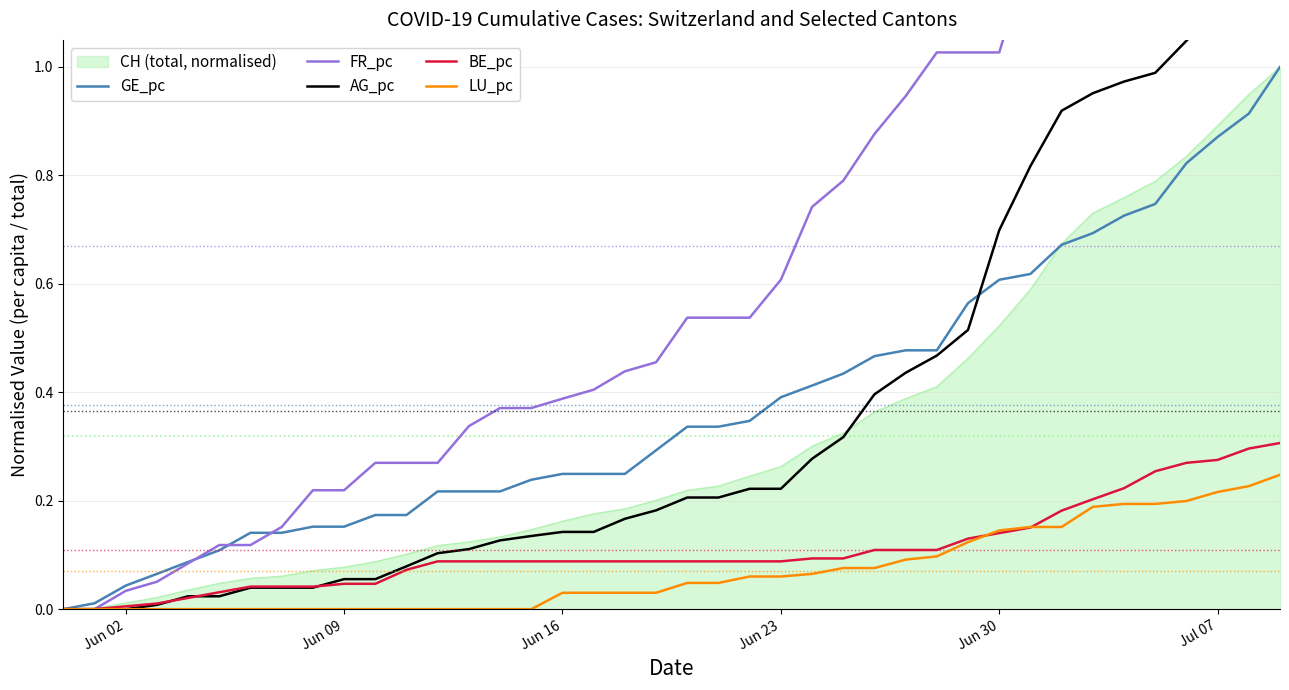

At how many categories does at least one series exceed 0?

39